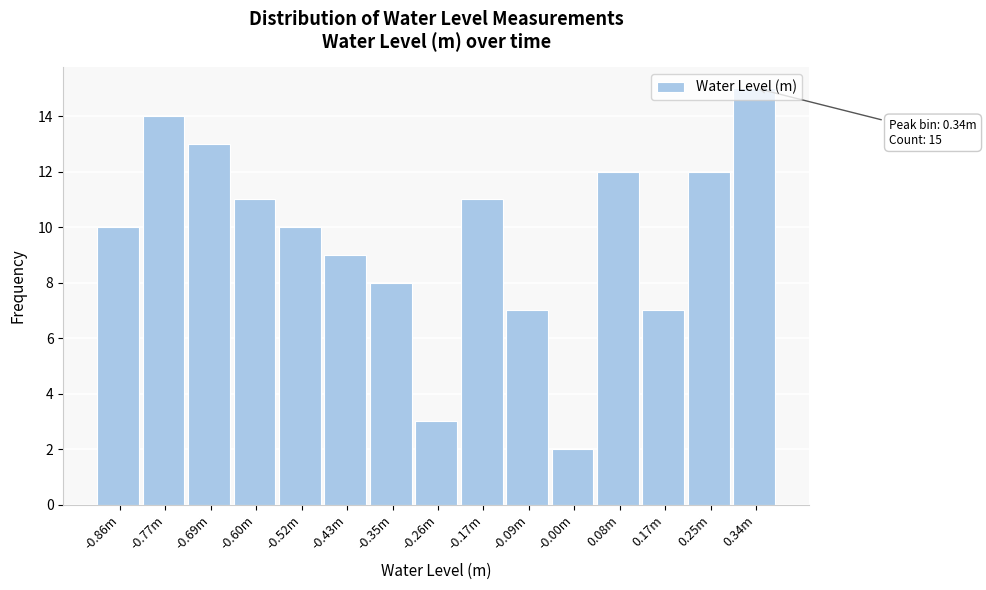

What is the sum of the values at -0.26m and -0.09m?

10